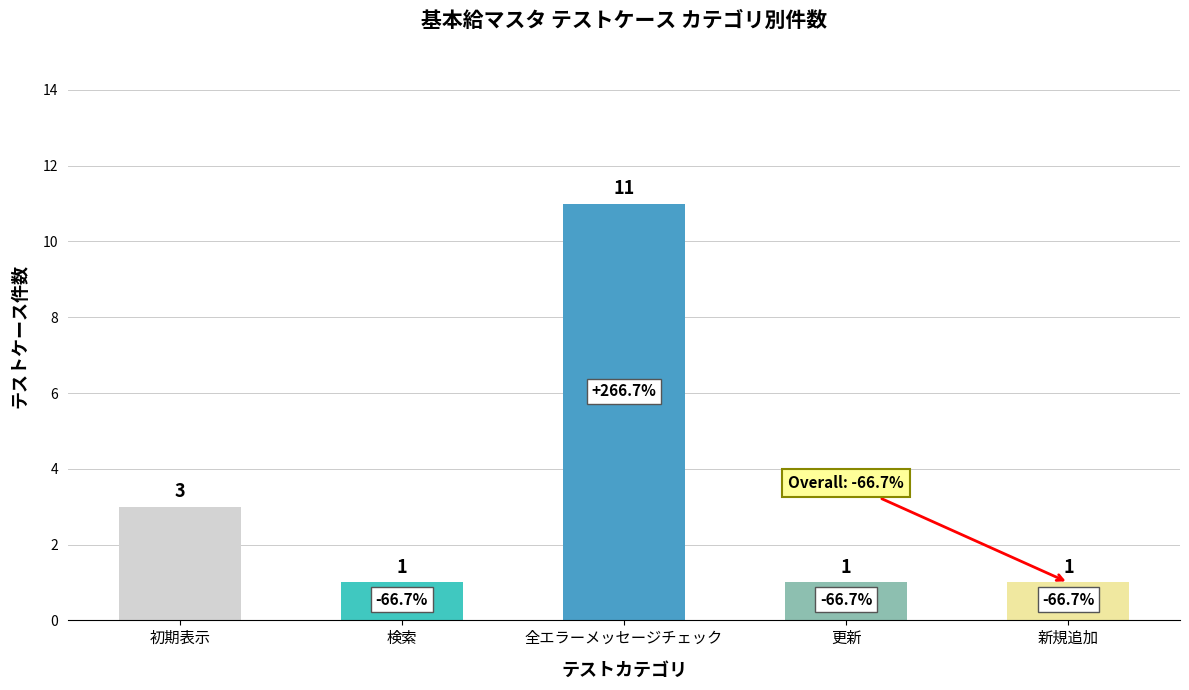

What is the difference between the maximum and minimum values?

10